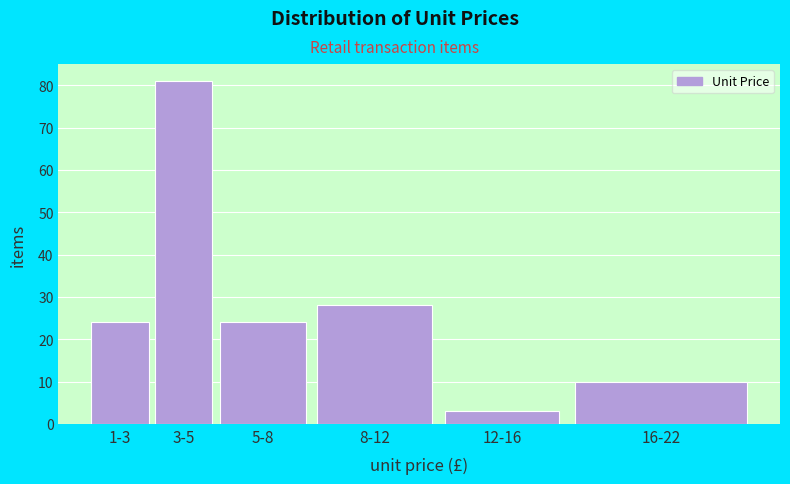

Reading left to right, what are all the values shown in this chart?

24	81	24	28	3	10